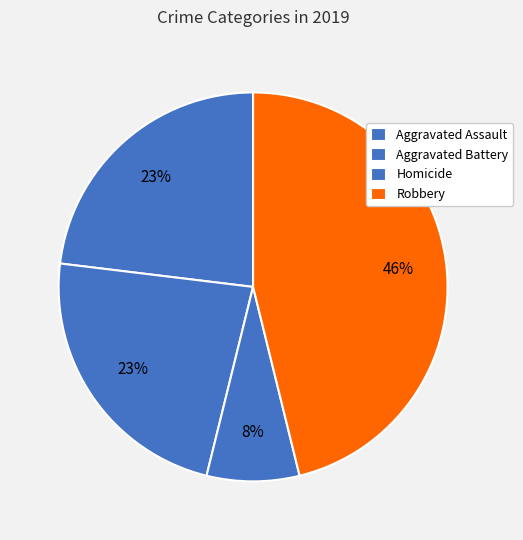

To the nearest percent, what portion does Aggravated Assault represent?

23%